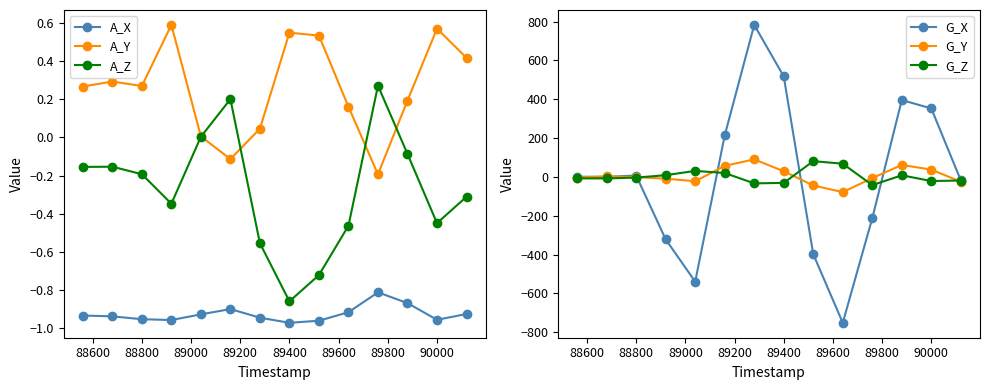

What is the average value of the A_Y series?

0.3